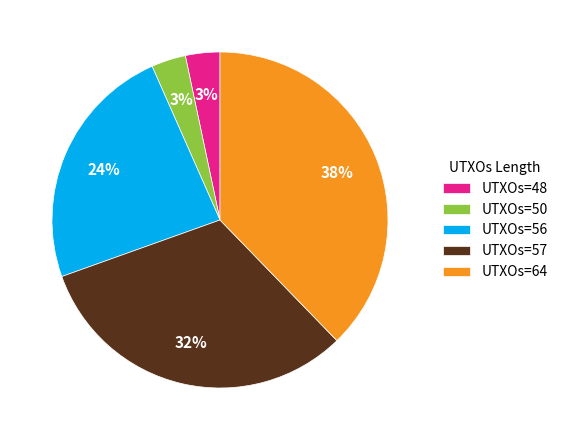

What percentage is the UTXOs=50 slice, to the nearest percent?

3%